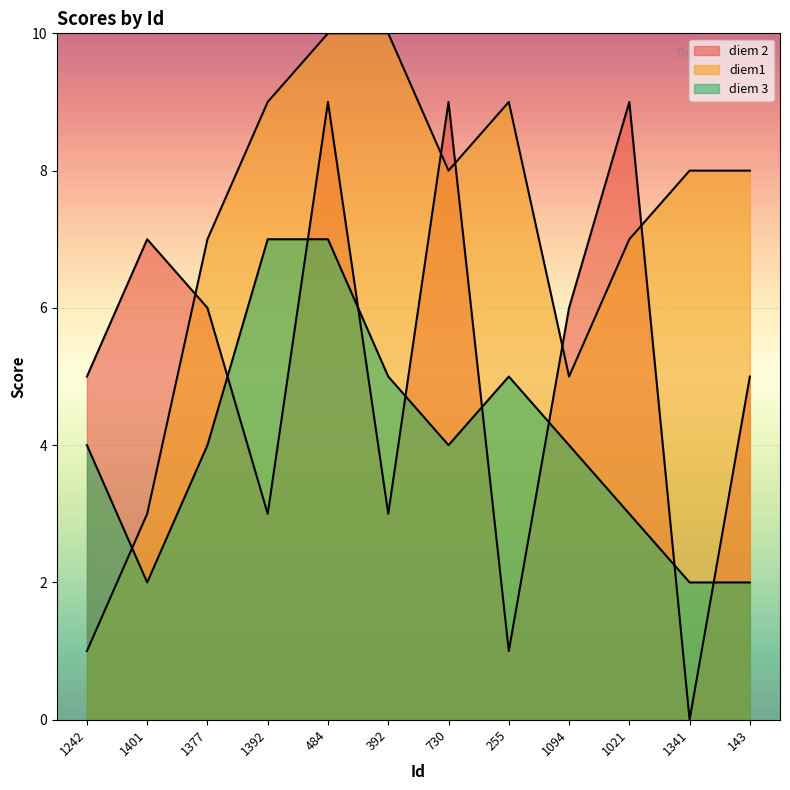

Which series has the widest spread of values?

diem 2